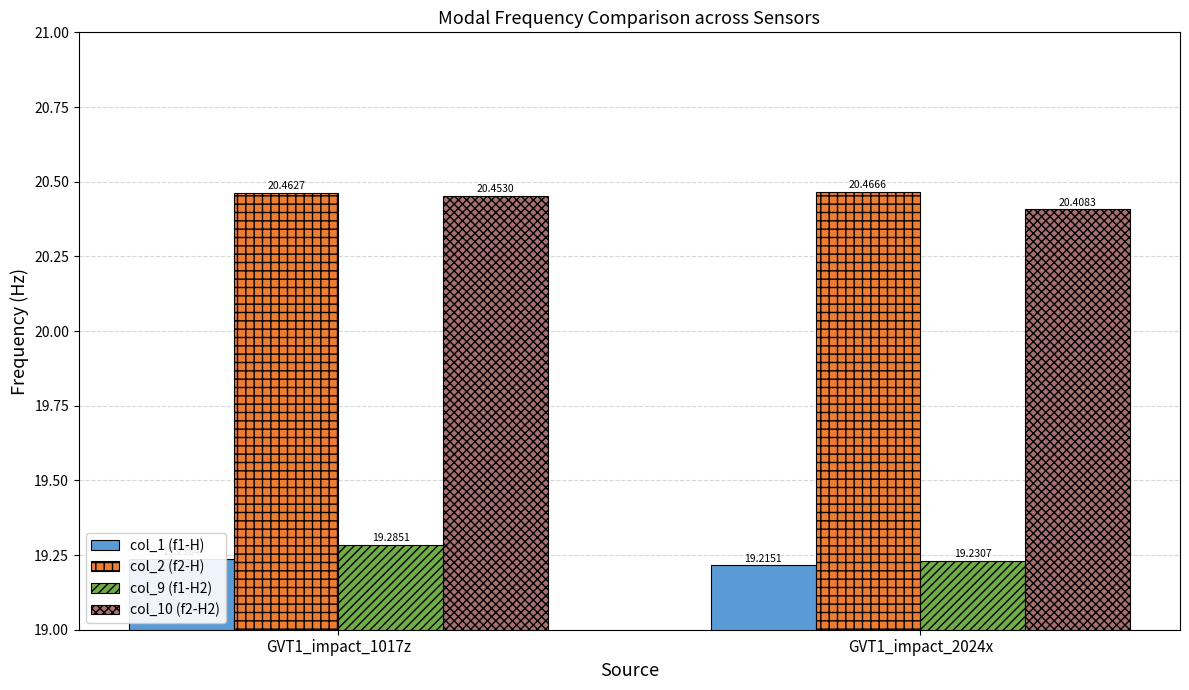

What is the minimum value shown in the chart?

19.2